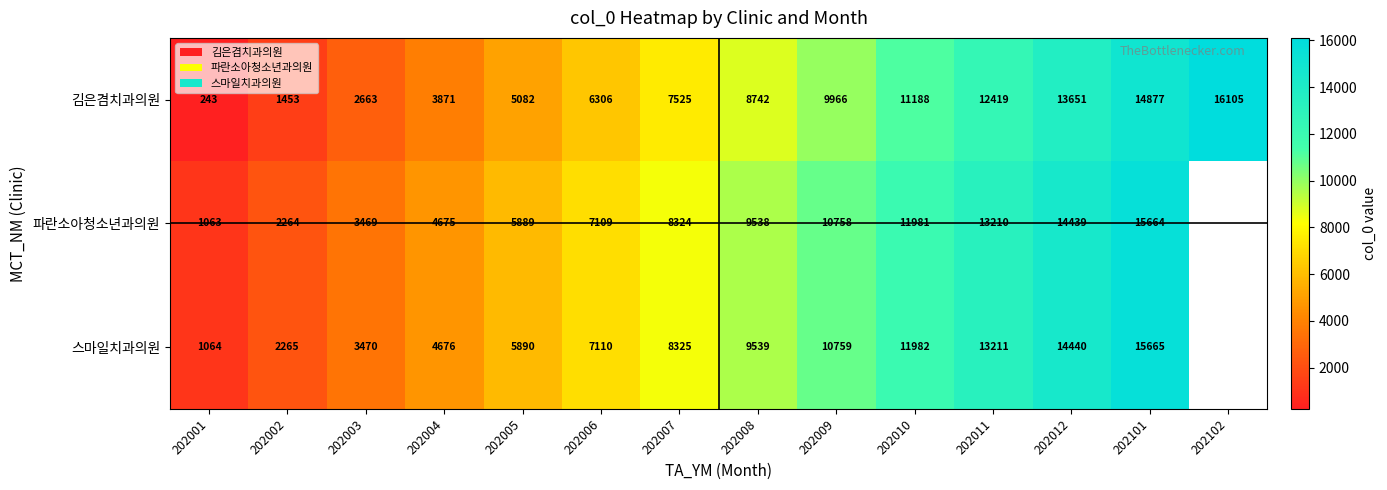

List the labels in order of 김은겸치과의원 value, largest first.

202102, 202101, 202012, 202011, 202010, 202009, 202008, 202007, 202006, 202005, 202004, 202003, 202002, 202001